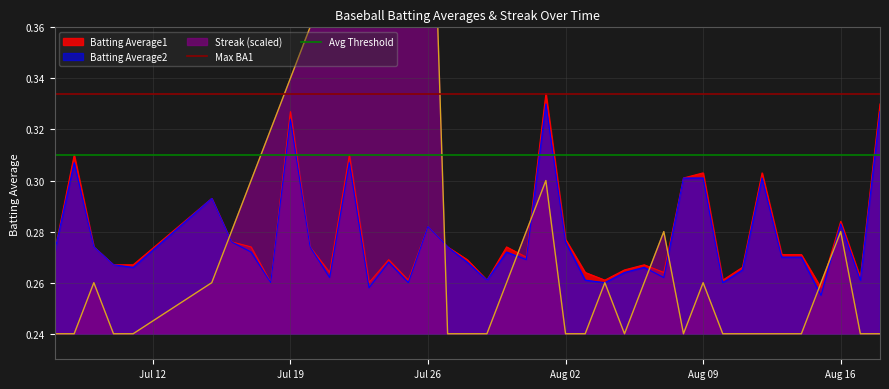

True or false: Avg Threshold has a value of 0.5 at Jul 19.

False